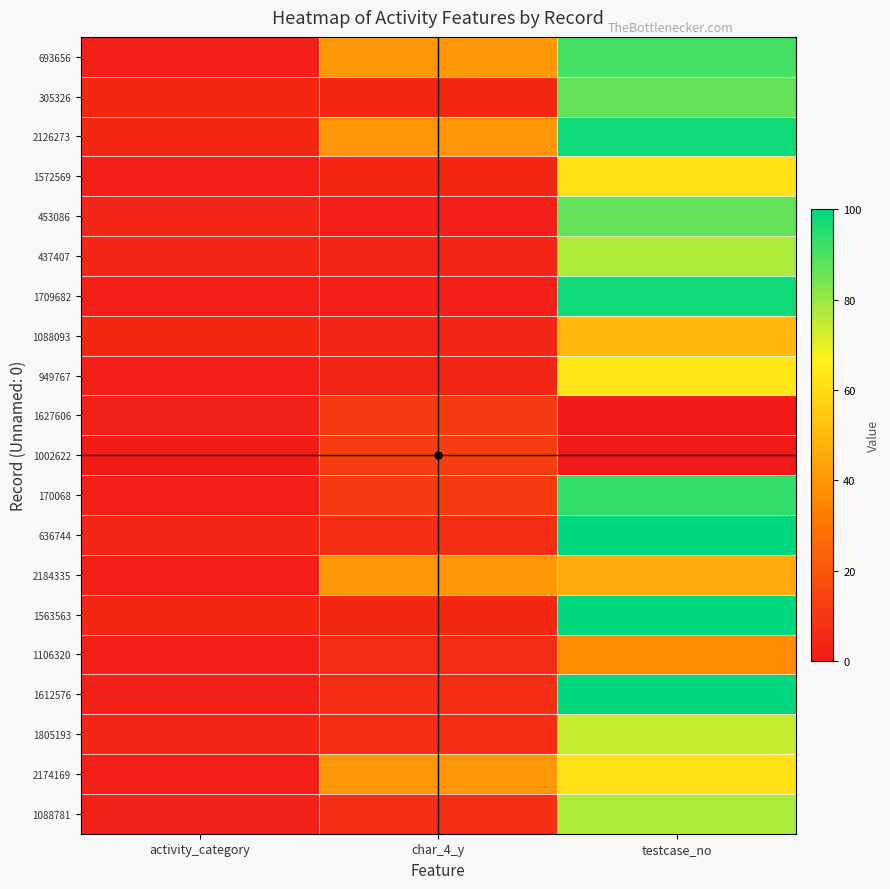

Reading left to right, transcribe all the data shown in this chart.

693656: activity_category=2	char_4_y=40	testcase_no=91
305326: activity_category=5	char_4_y=5	testcase_no=87
2126273: activity_category=5	char_4_y=40	testcase_no=98
1572569: activity_category=2	char_4_y=5	testcase_no=62
453086: activity_category=4	char_4_y=2	testcase_no=87
437407: activity_category=4	char_4_y=4	testcase_no=77
1709682: activity_category=2	char_4_y=2	testcase_no=98
1088093: activity_category=5	char_4_y=4	testcase_no=50
949767: activity_category=2	char_4_y=4	testcase_no=63
1627606: activity_category=3	char_4_y=11	testcase_no=0
1002622: activity_category=1	char_4_y=12	testcase_no=0
170068: activity_category=2	char_4_y=11	testcase_no=93
636744: activity_category=4	char_4_y=7	testcase_no=100
2184335: activity_category=2	char_4_y=40	testcase_no=46
1563563: activity_category=5	char_4_y=5	testcase_no=100
1106320: activity_category=2	char_4_y=6	testcase_no=37
1612576: activity_category=3	char_4_y=7	testcase_no=100
1805193: activity_category=4	char_4_y=7	testcase_no=74
2174169: activity_category=2	char_4_y=40	testcase_no=62
1088781: activity_category=3	char_4_y=7	testcase_no=77